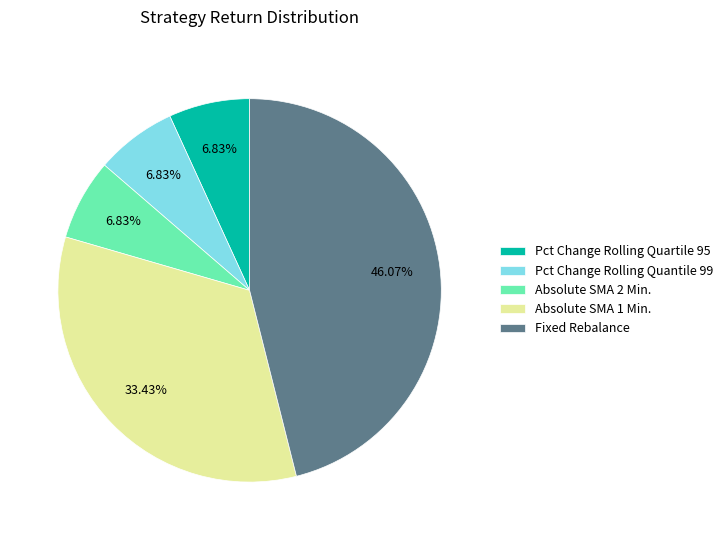

Do Pct Change Rolling Quantile 99 and Absolute SMA 2 Min. together represent more than half of the pie?

No